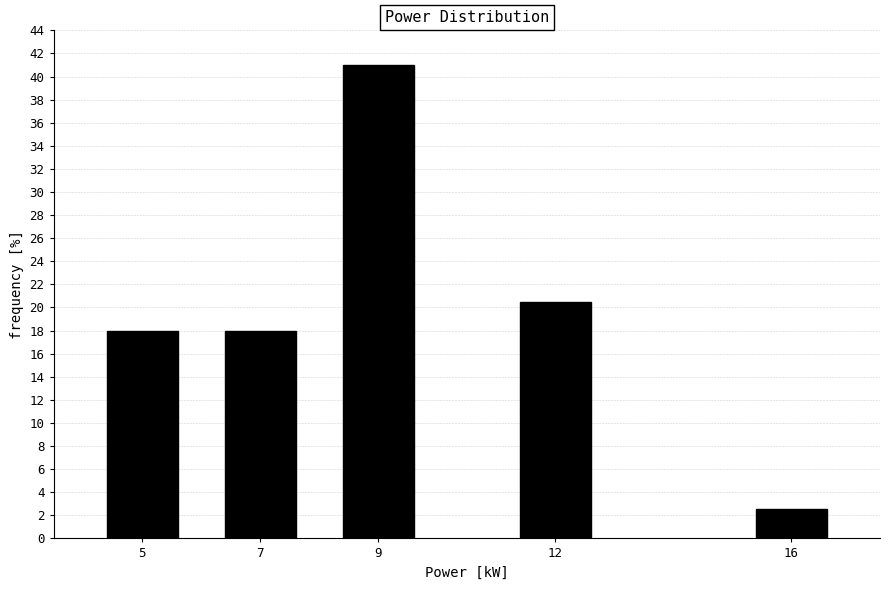

Reading left to right, transcribe all the data shown in this chart.

17.9	17.9	41.0	20.5	2.6